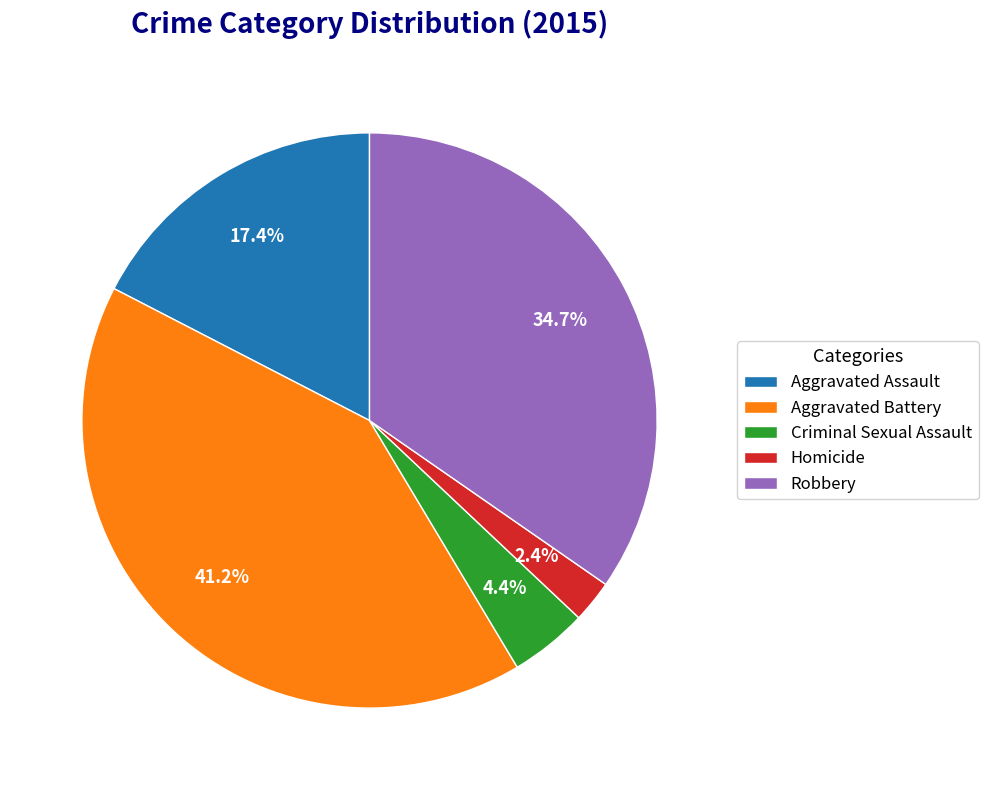

To the nearest percent, what percentage of the pie is Aggravated Battery?

41%